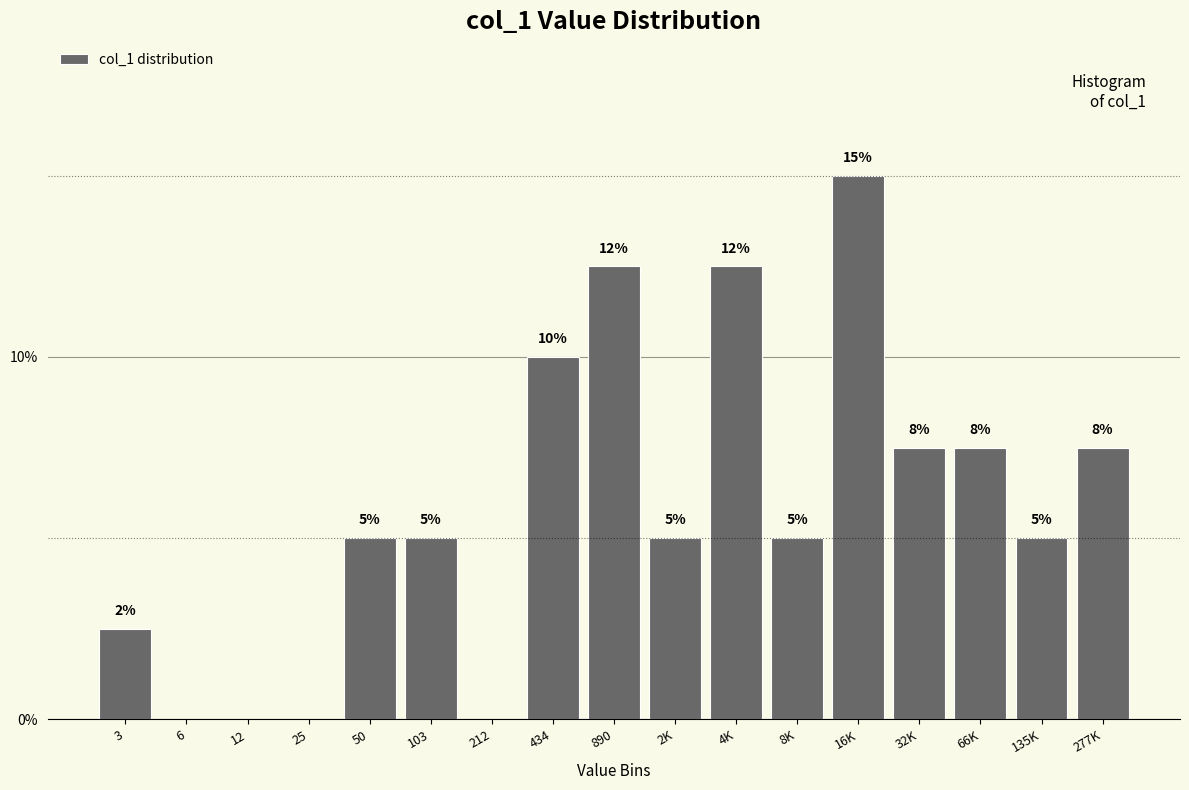

The chart shows a value of 20.8 at 890. True or false?

False